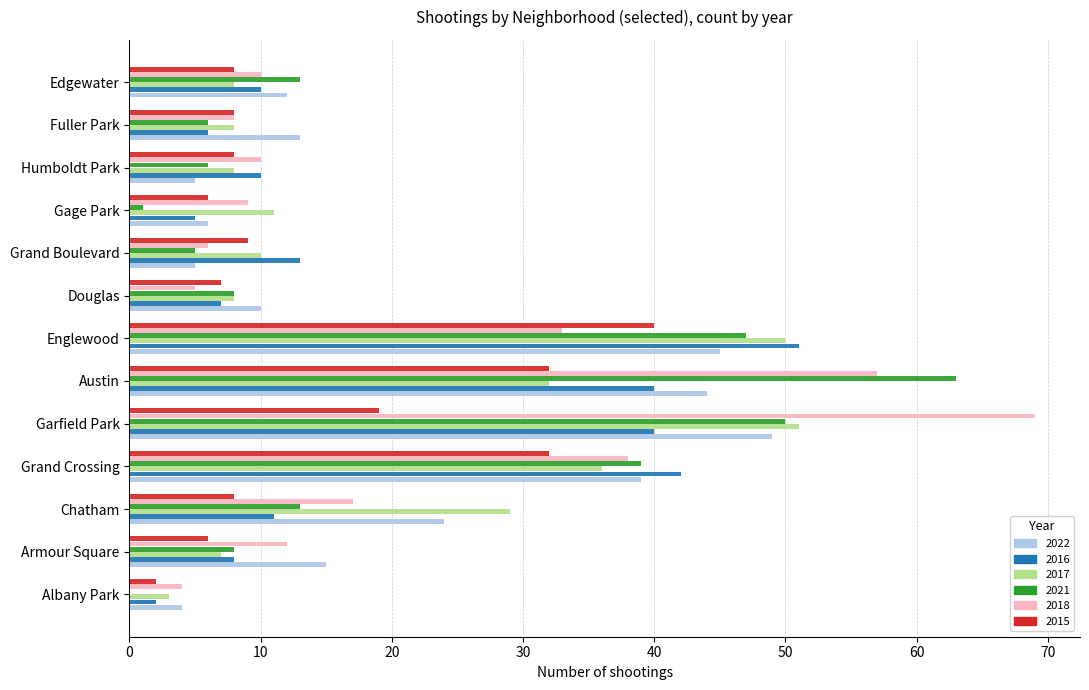

What is the sum of the 2021 values at Douglas and Austin?

71